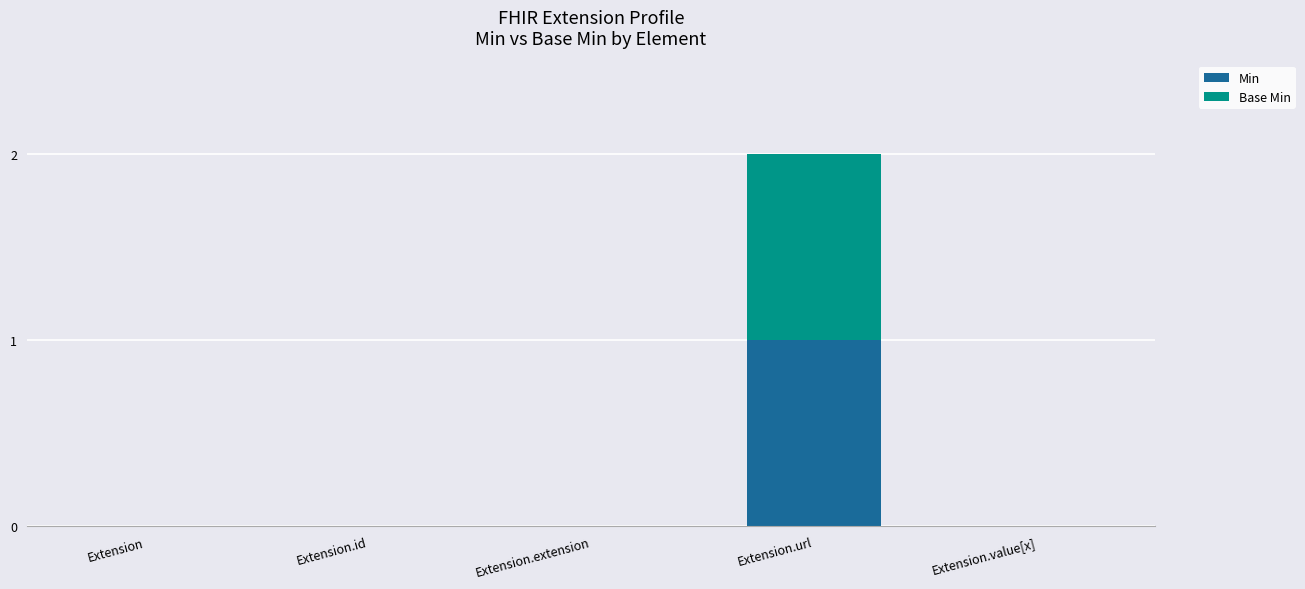

Is it true that Min equals 0 at Extension.value[x]?

True